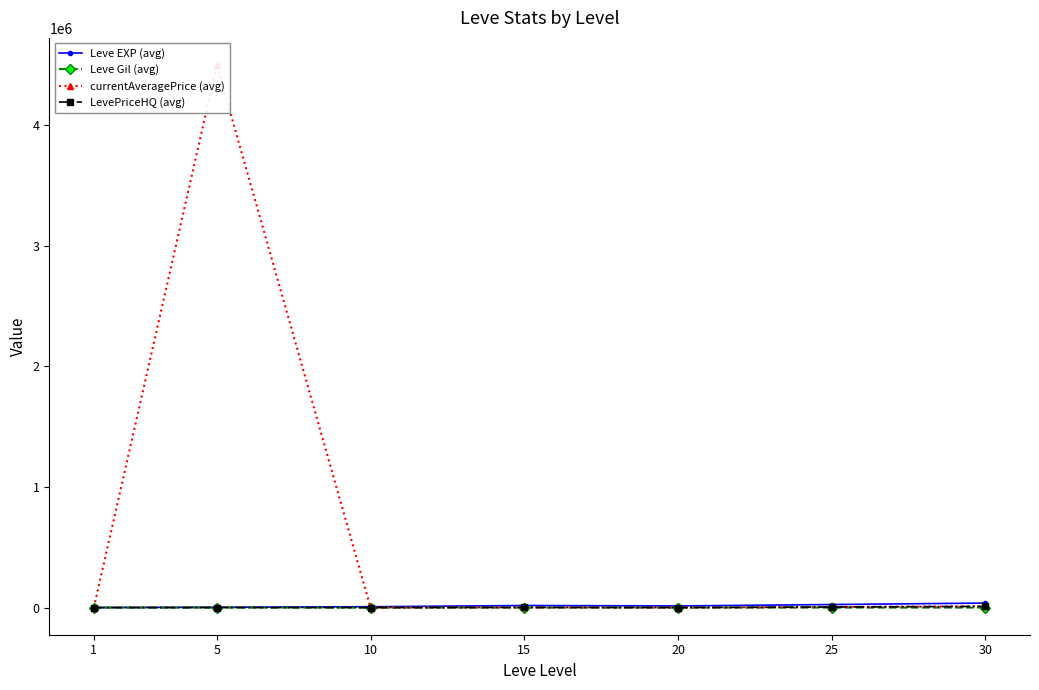

How many values in the LevePriceHQ (avg) series exceed 333?

5